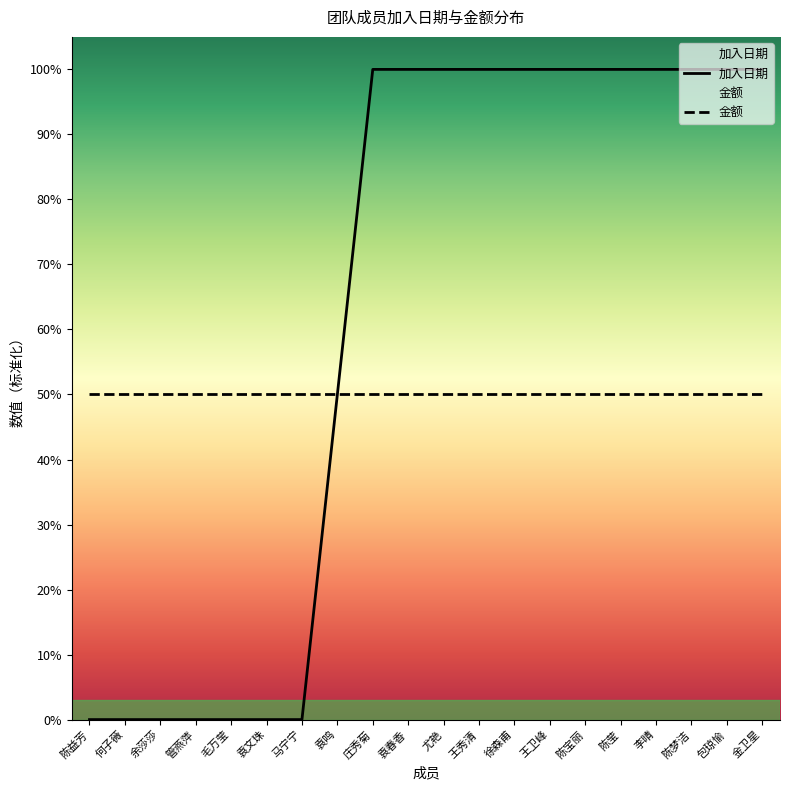

What position from the left is 陈莹?

16